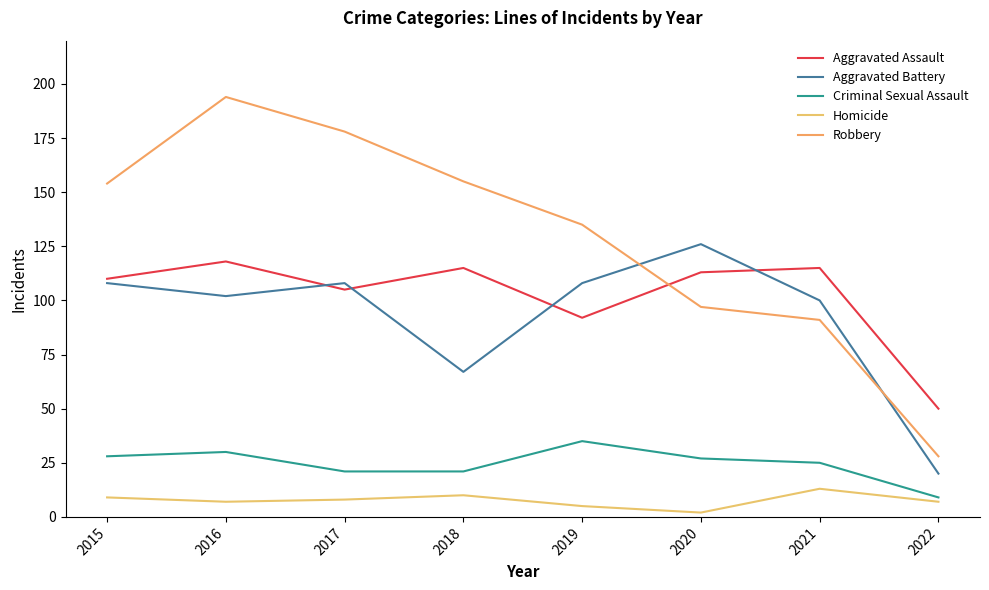

At which category is the sum across all series the highest?

2016